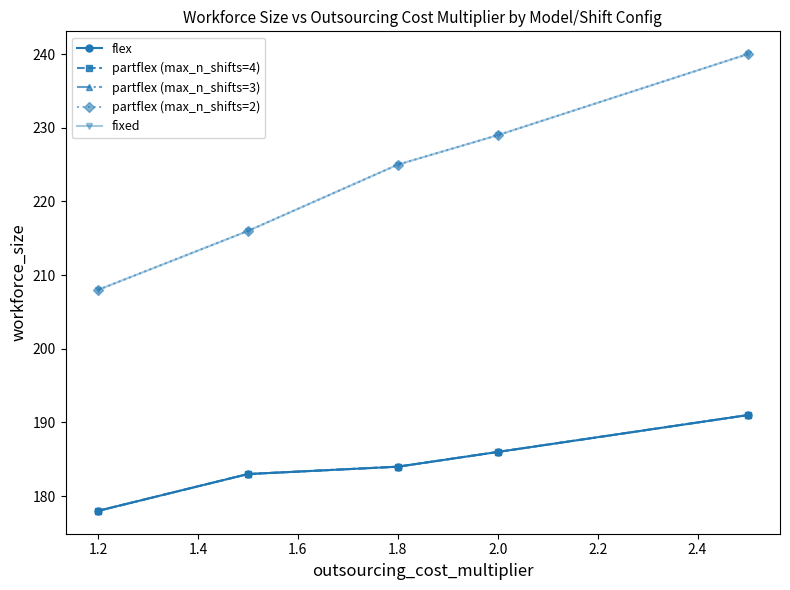

Does the chart have visible grid lines?

No